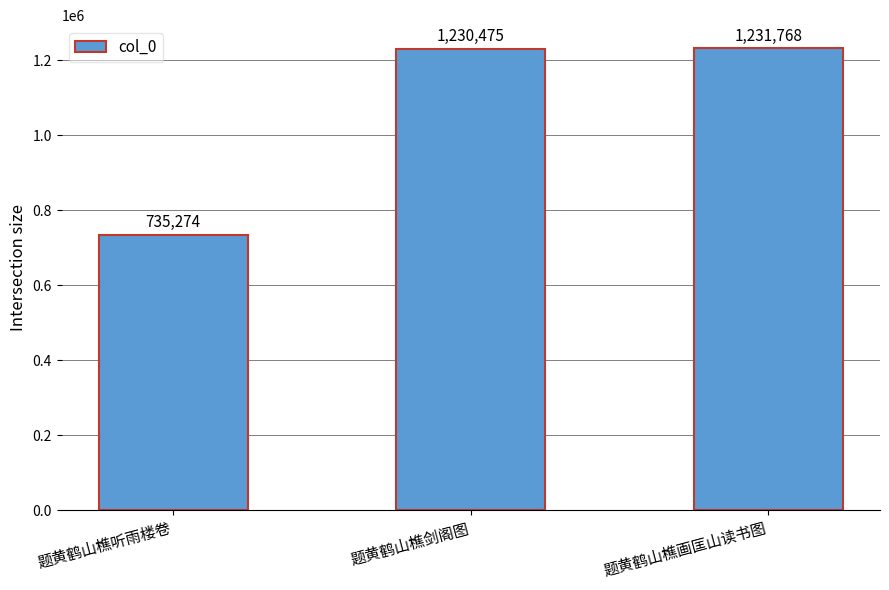

What is the difference between the second highest and minimum values?

495201